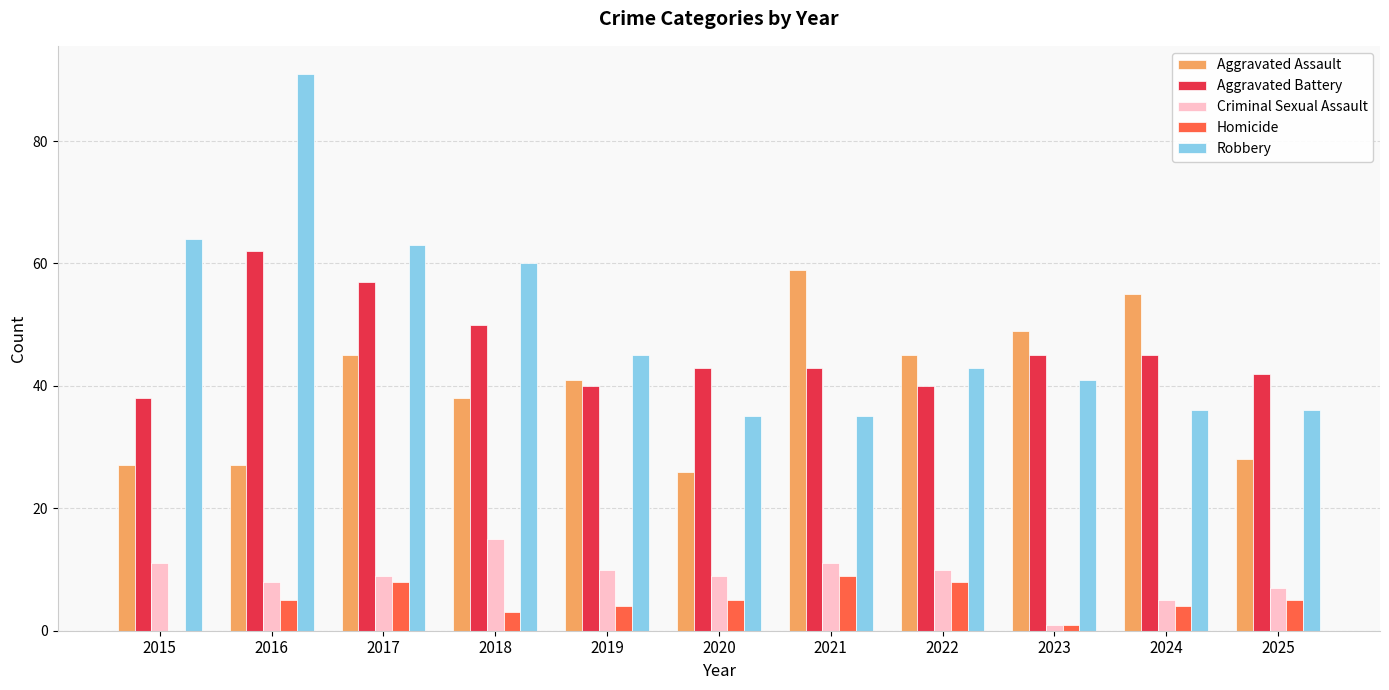

Where does the Criminal Sexual Assault series first go above 9?

2015